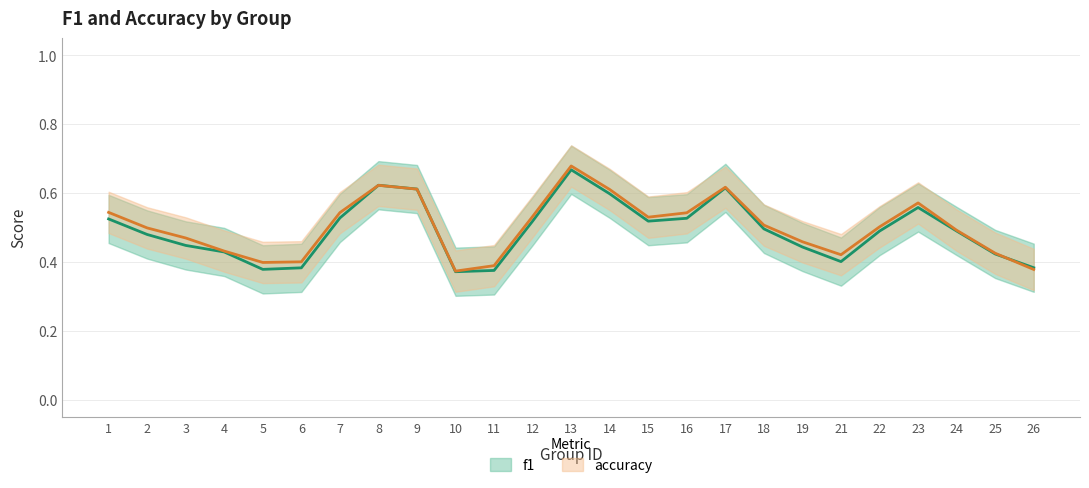

At which label is f1 closest to 0?

10